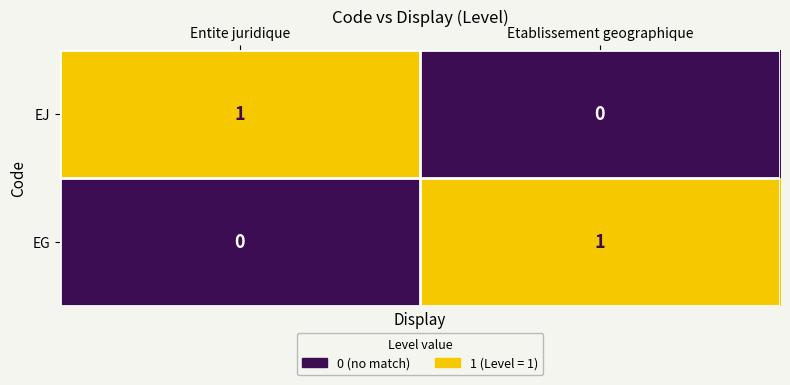

What is the greatest value displayed?

1